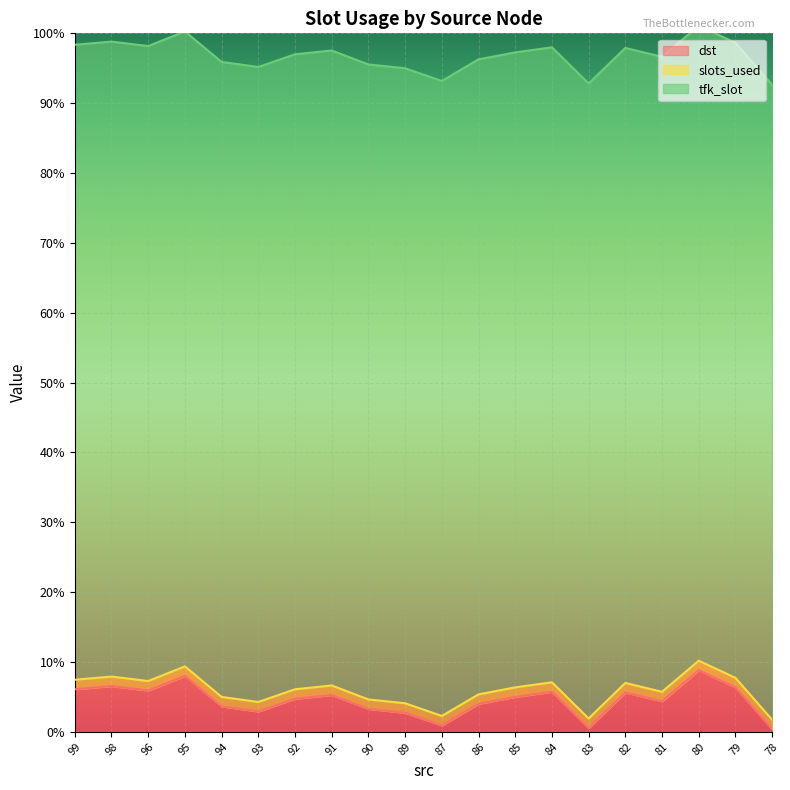

At which label is tfk_slot closest to 1000?

99